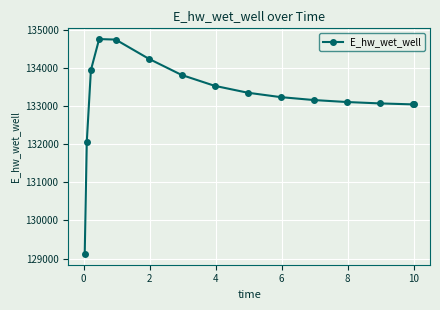

How many data points does each series have?

15